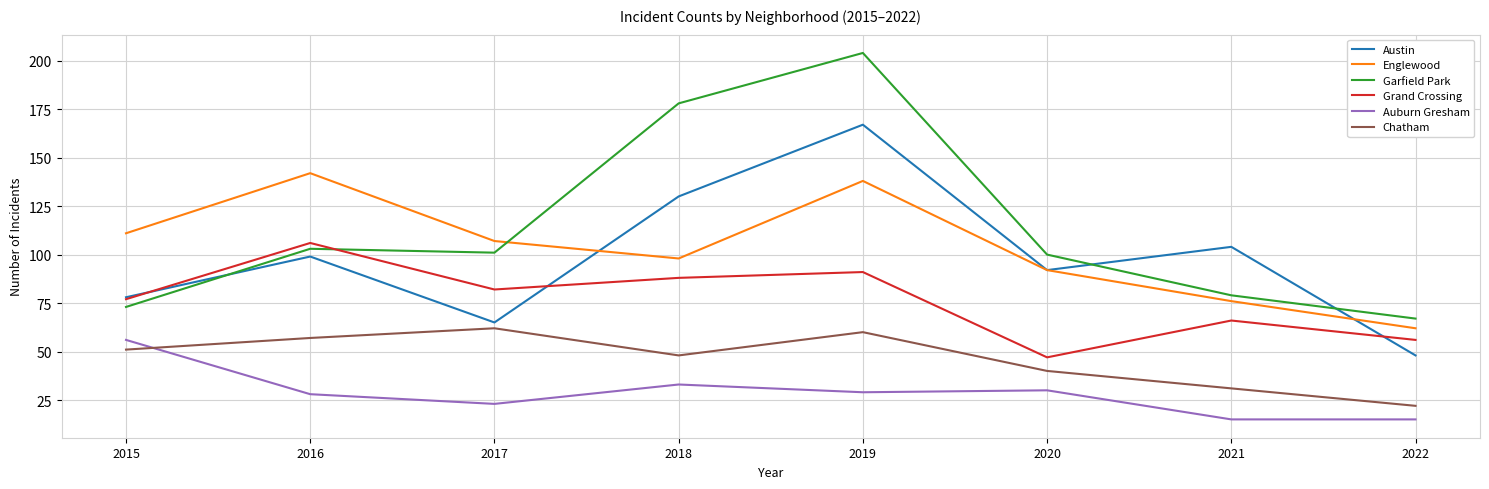

What is the total value across all series at 2022?

270